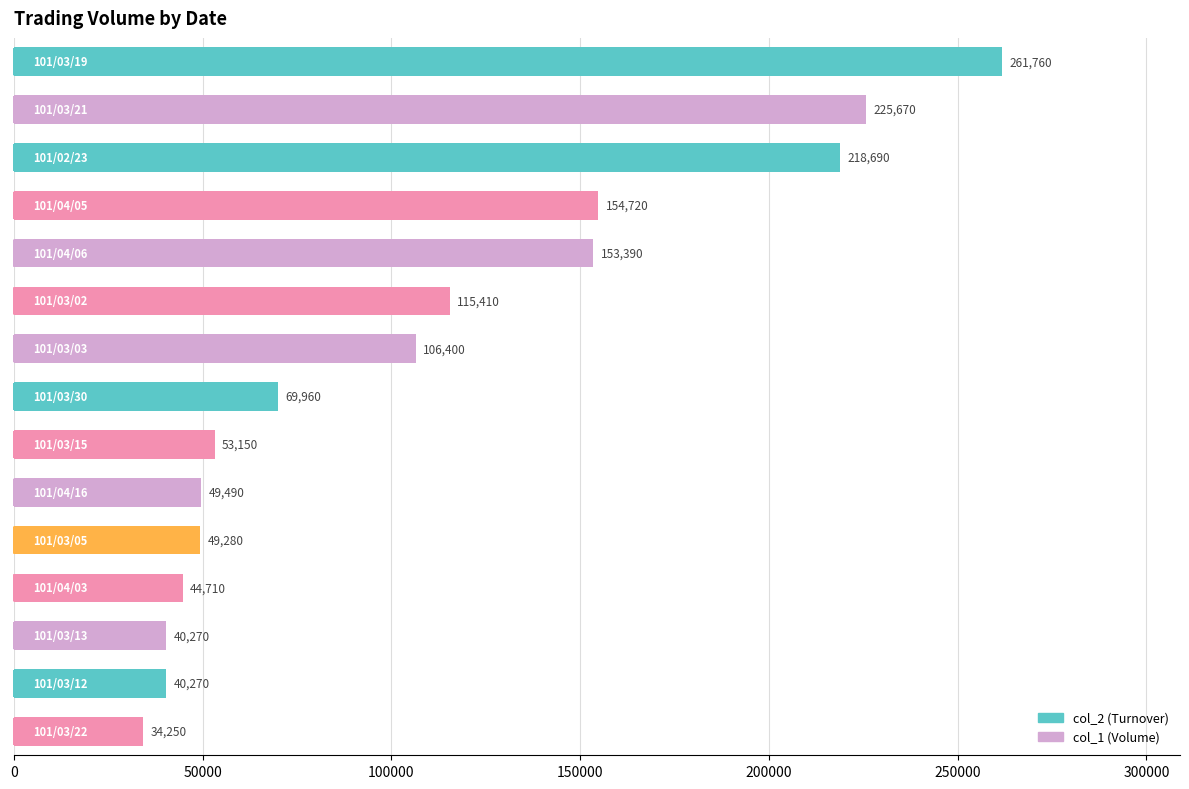

What is the greatest value displayed?

261760